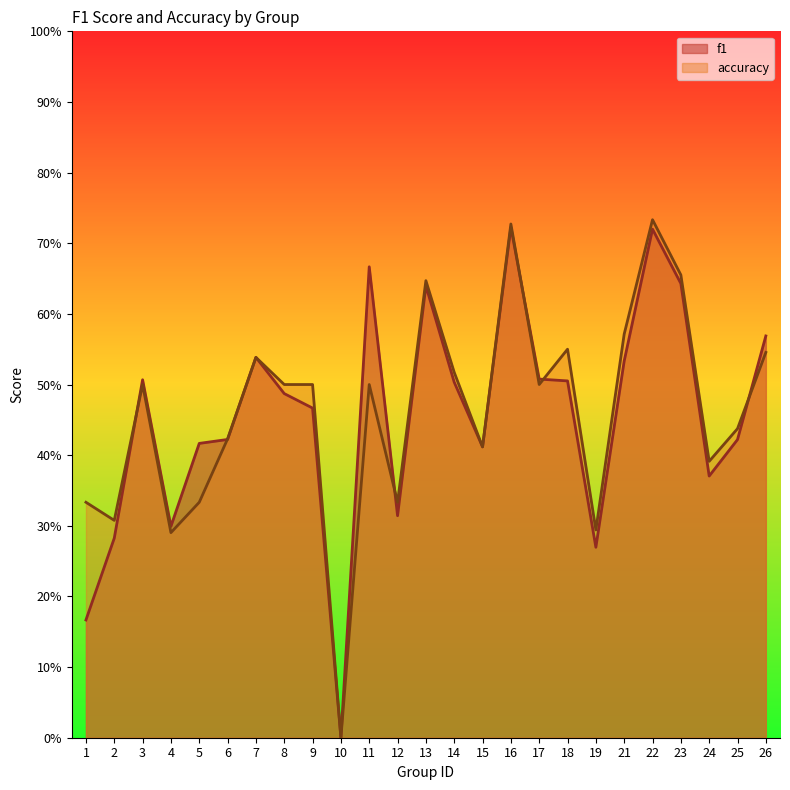

Does the chart display data point markers on the line(s)?

No